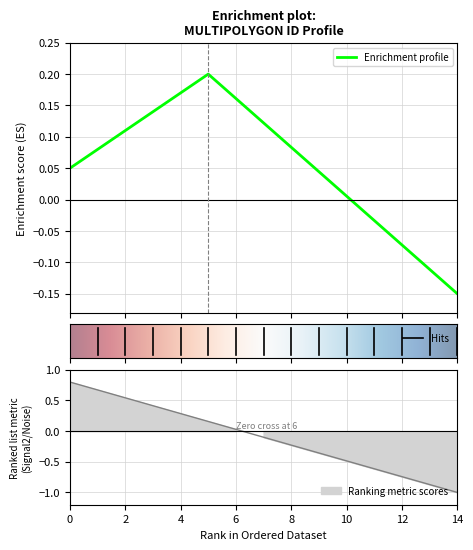

How many positive values are there?

7